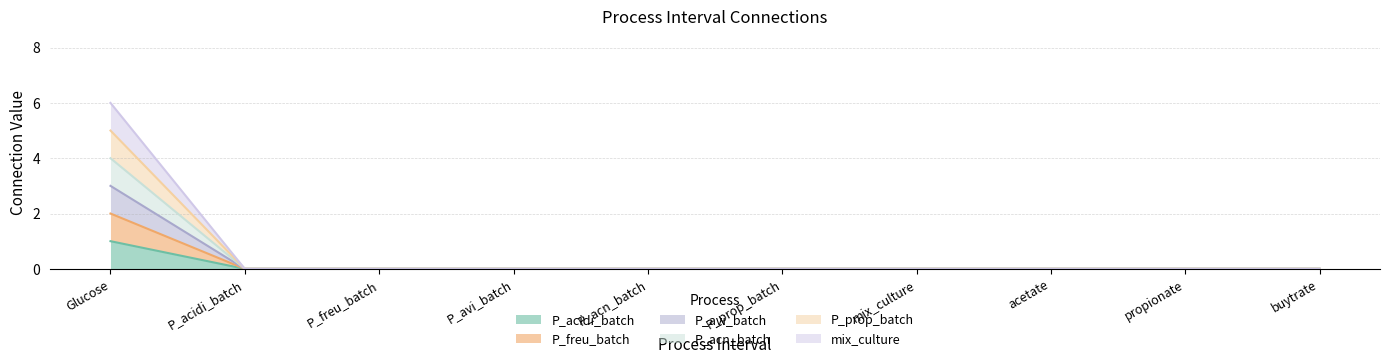

True or false: P_avi_batch and P_prop_batch intersect in this chart.

False